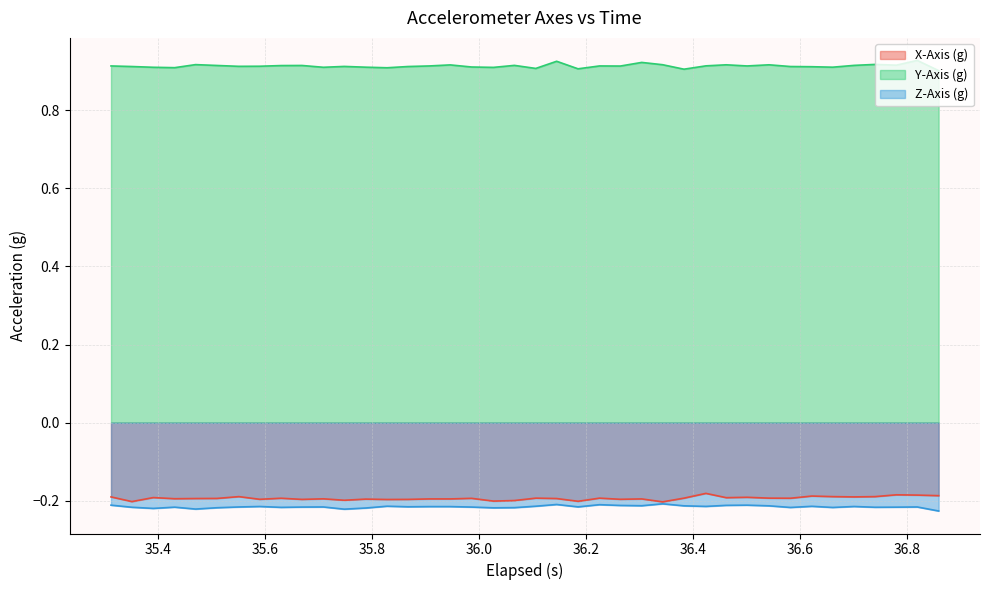

True or false: Z-Axis (g) and X-Axis (g) cross at least once.

False